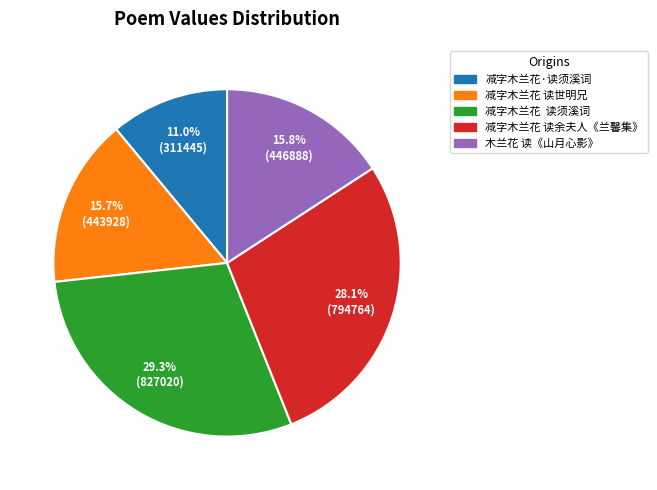

Is there a majority slice in this chart?

No